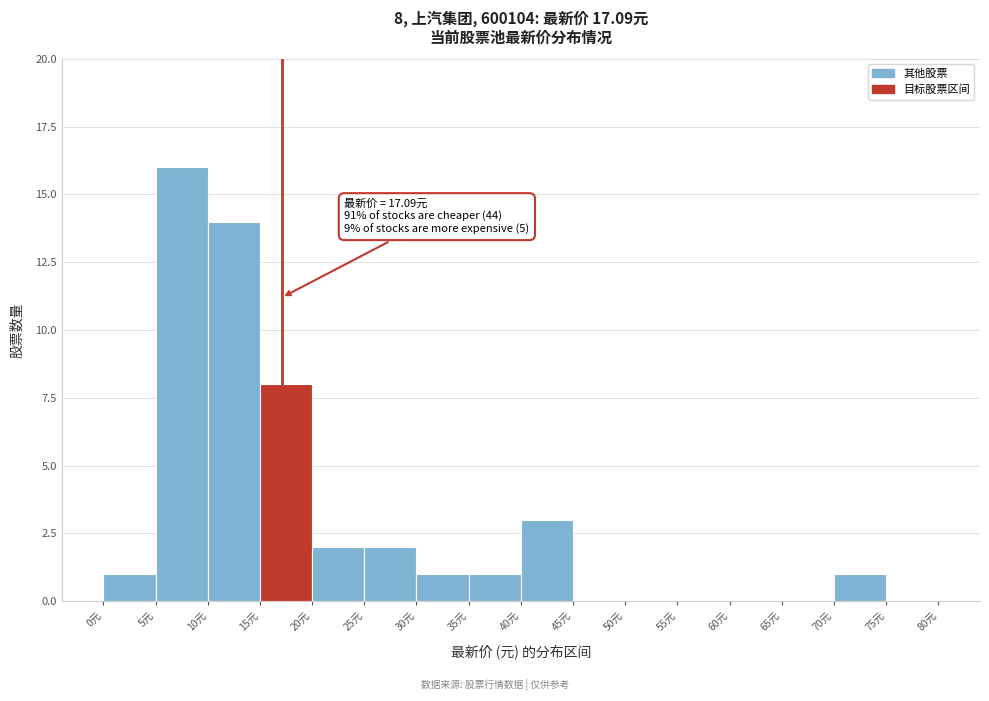

Over which range of the x-axis is the bar tallest?

5 to 10